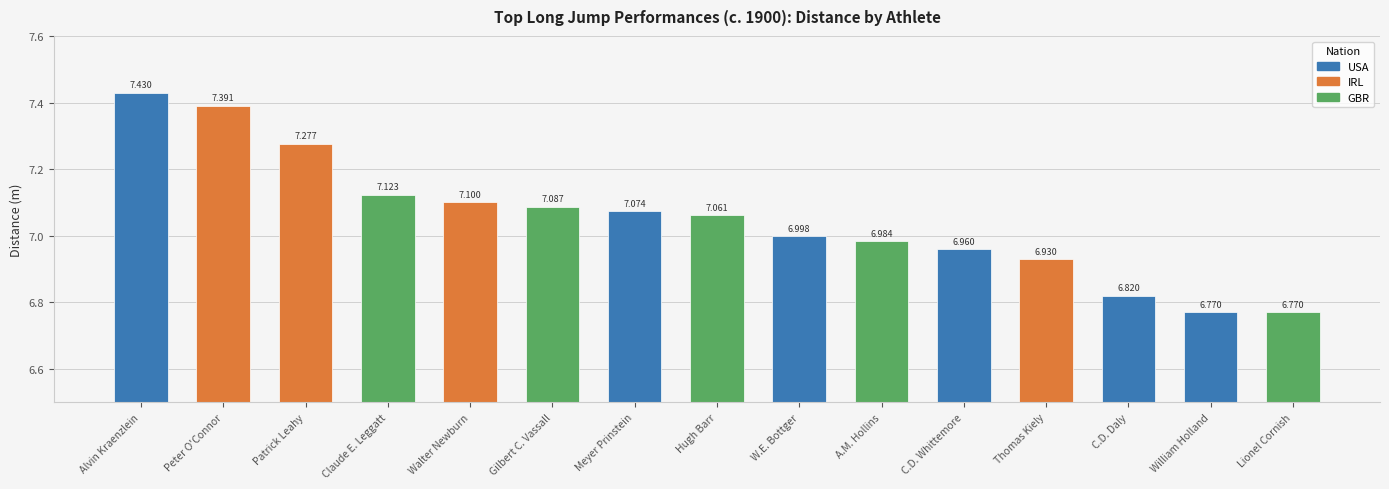

What is the maximum value shown in the chart?

7.4